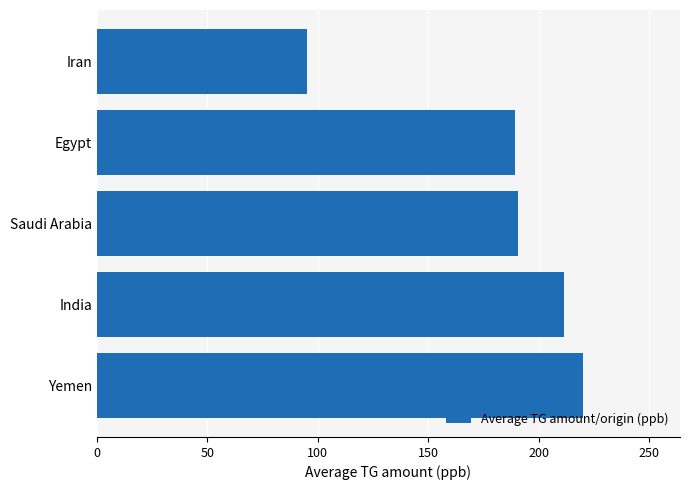

True or false: the data shows 95.2 at Iran.

True